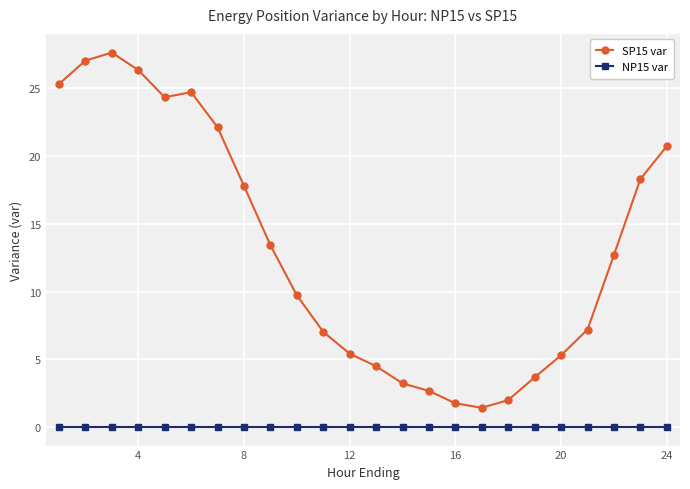

List the series in order of their overall mean, highest first.

SP15 var, NP15 var